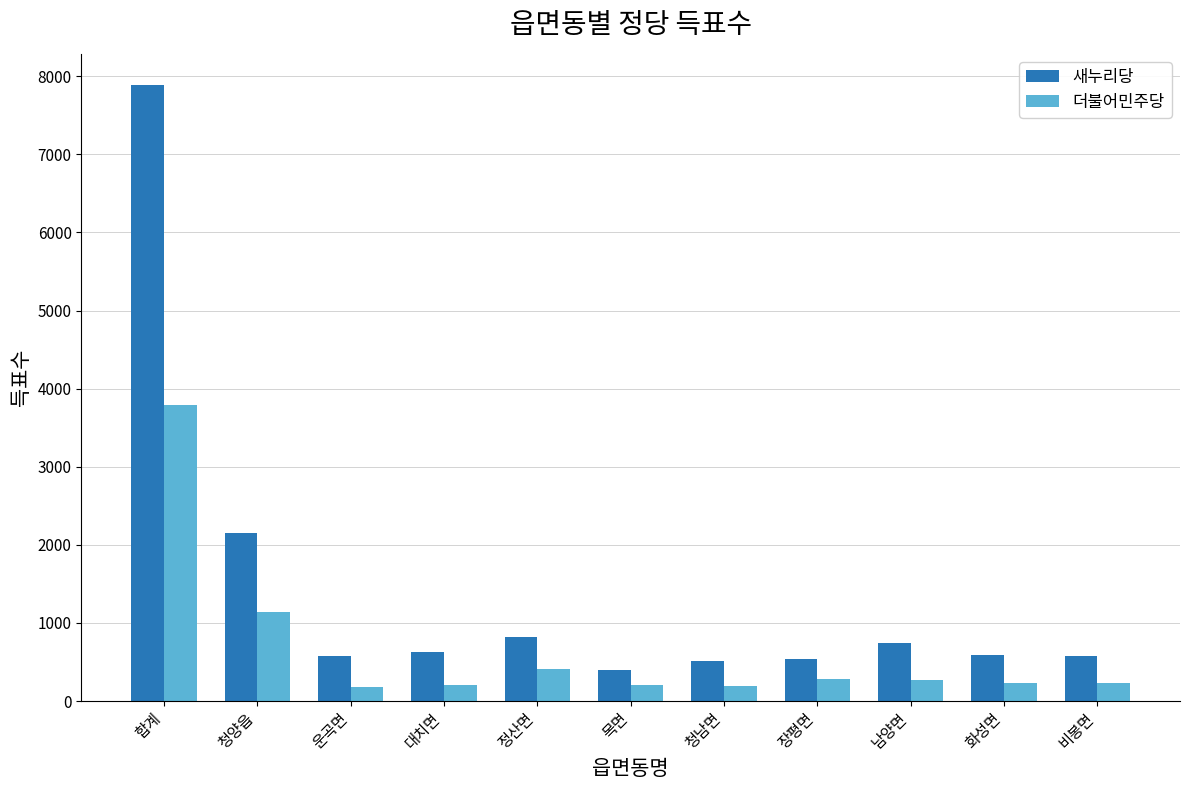

How many data points does each series have?

11